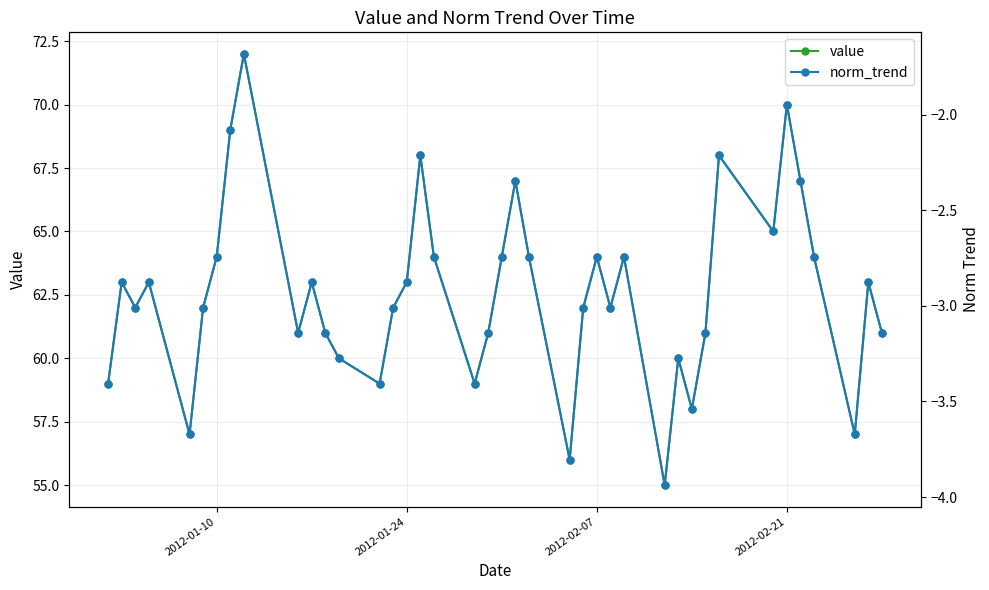

What are all the series names shown in the legend?

value, norm_trend